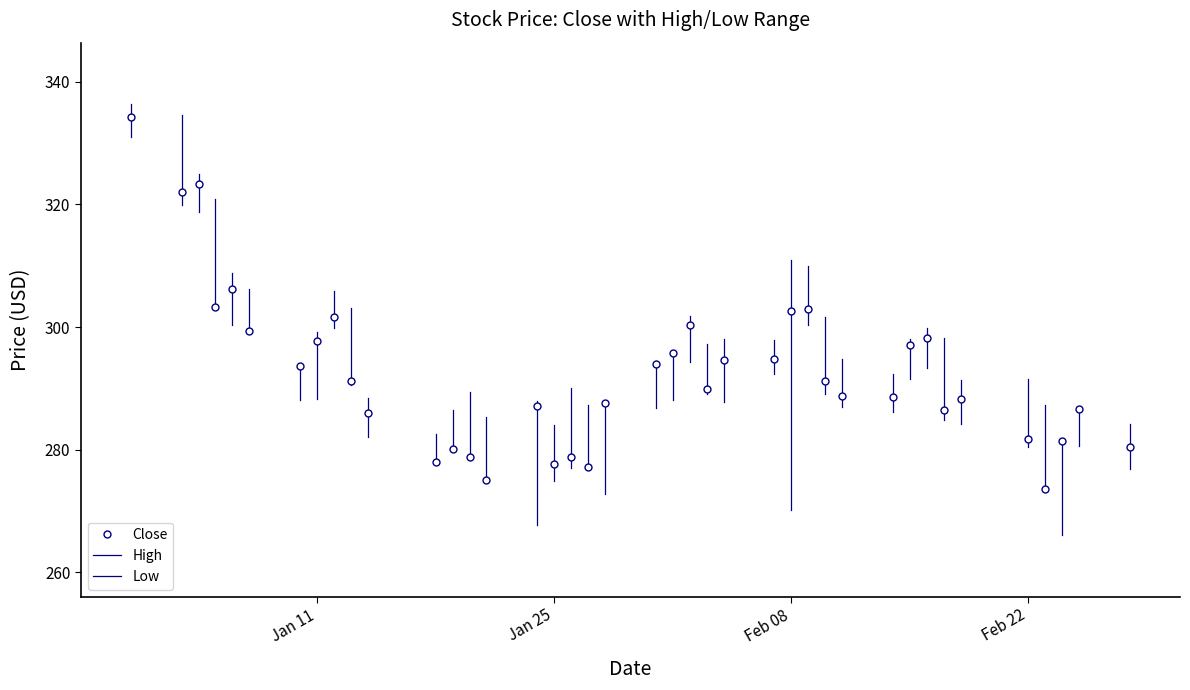

How many series are shown in this chart?

1